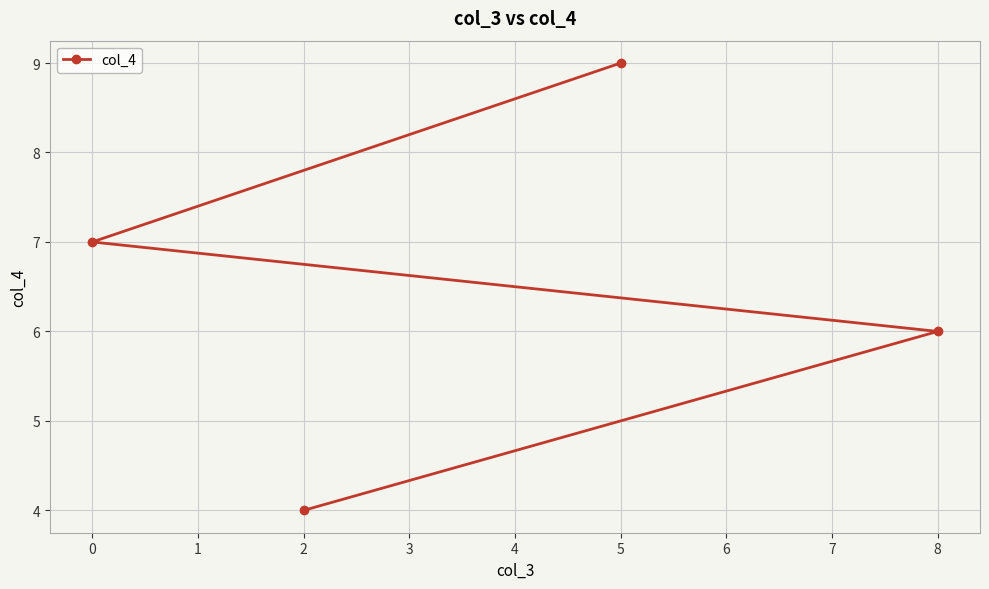

Rank the categories by value from highest to lowest.

5, 0, 8, 2